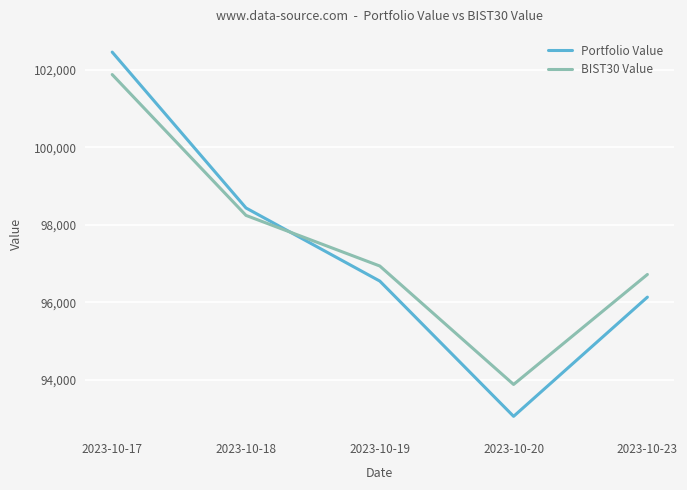

Reading left to right, extract all data points from this chart.

Portfolio Value: 102452.0	98434.6	96550.1	93063.7	96136.4
BIST30 Value: 101873.3	98242.9	96938.6	93885.6	96720.6